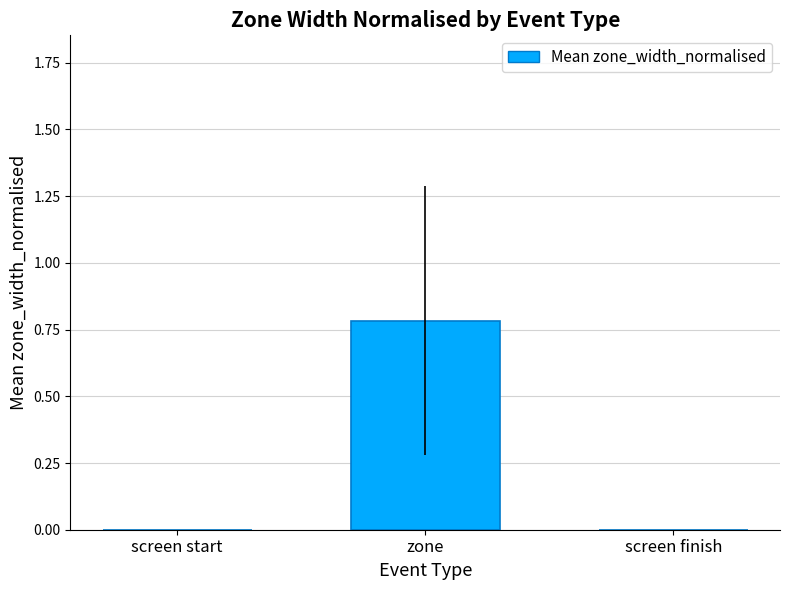

True or false: the data shows -0.5 at screen start.

False